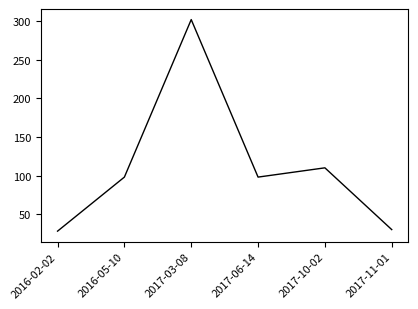

How many interior local peaks (higher than both neighbors) does the data have?

2